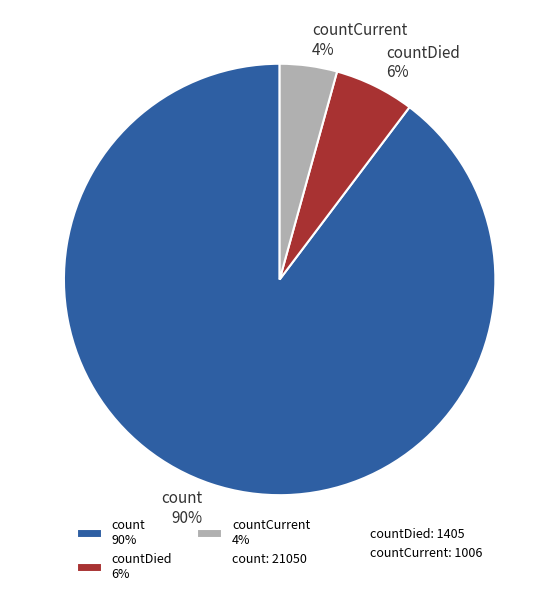

To the nearest percent, what is the average slice percentage?

33%